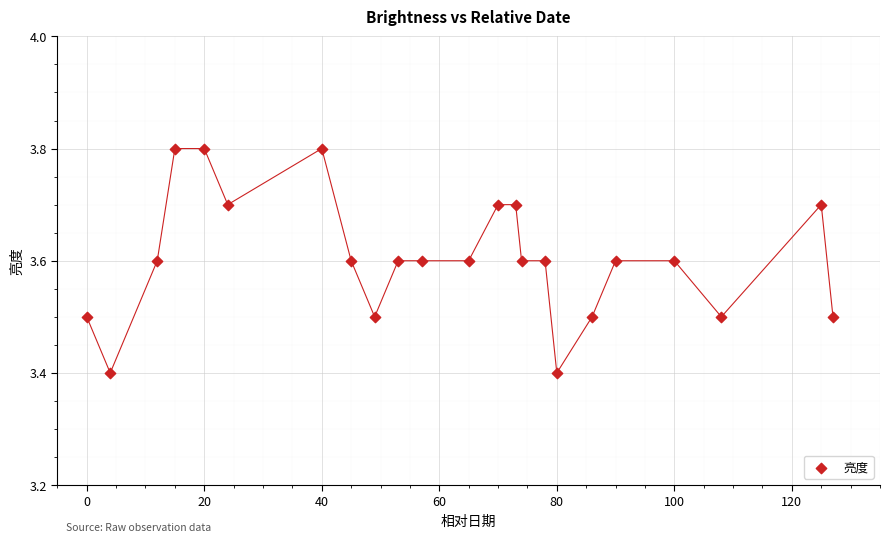

What is the range of Y values (max minus min)?

0.4